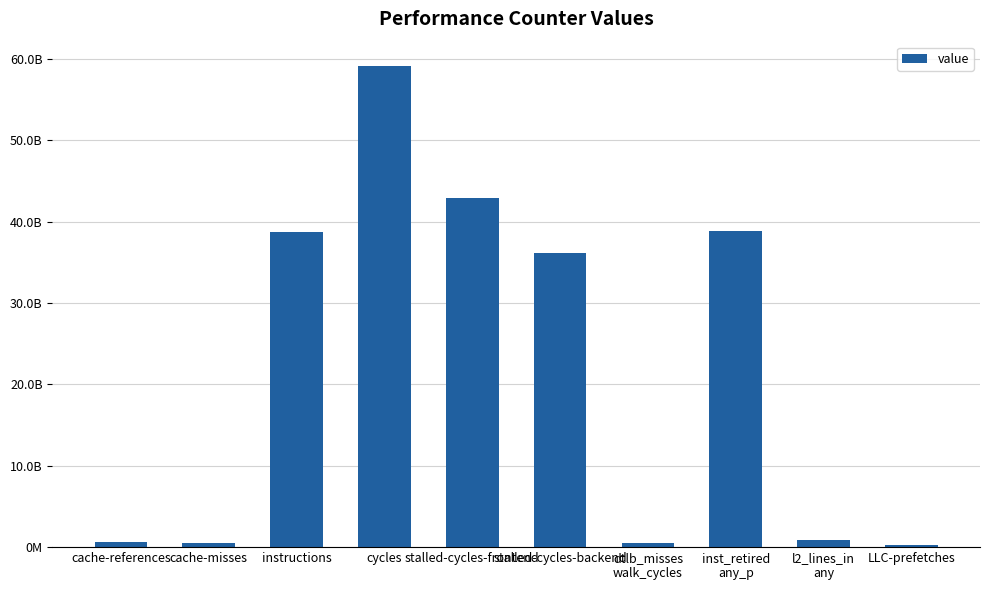

Are the bars horizontal?

No